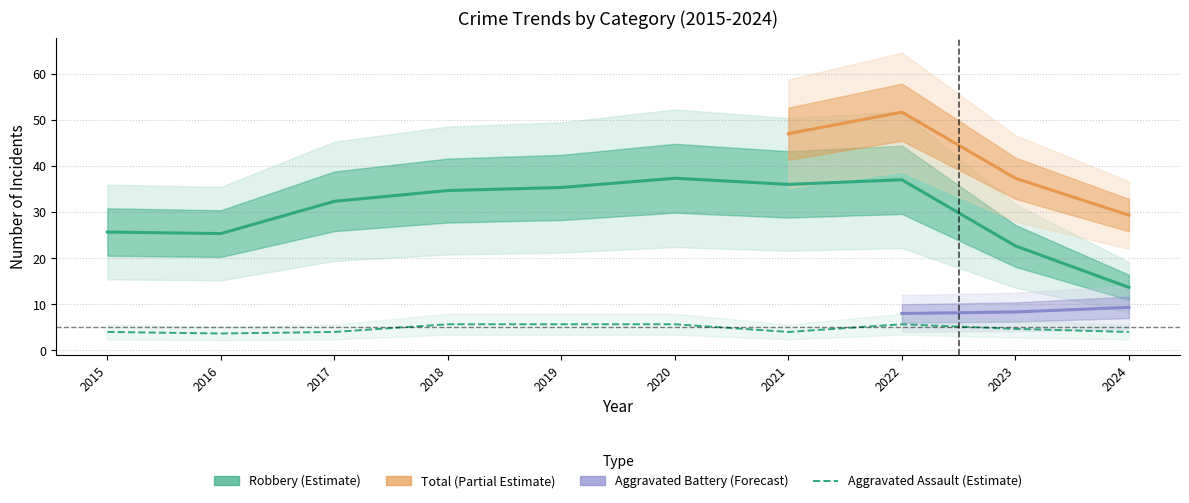

The value of Aggravated Assault at 2021 is 8. True or false?

False